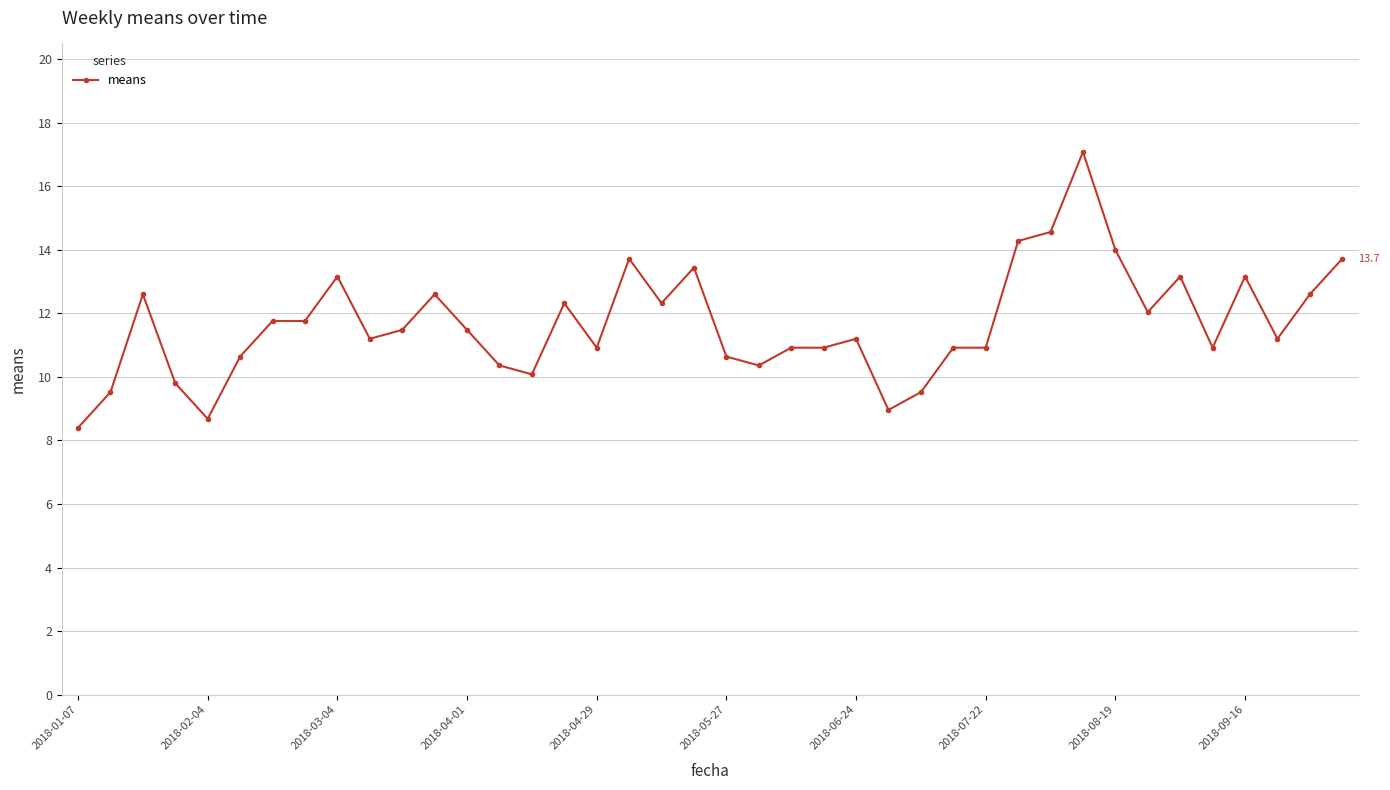

What is the difference between the maximum and second lowest values?

8.4